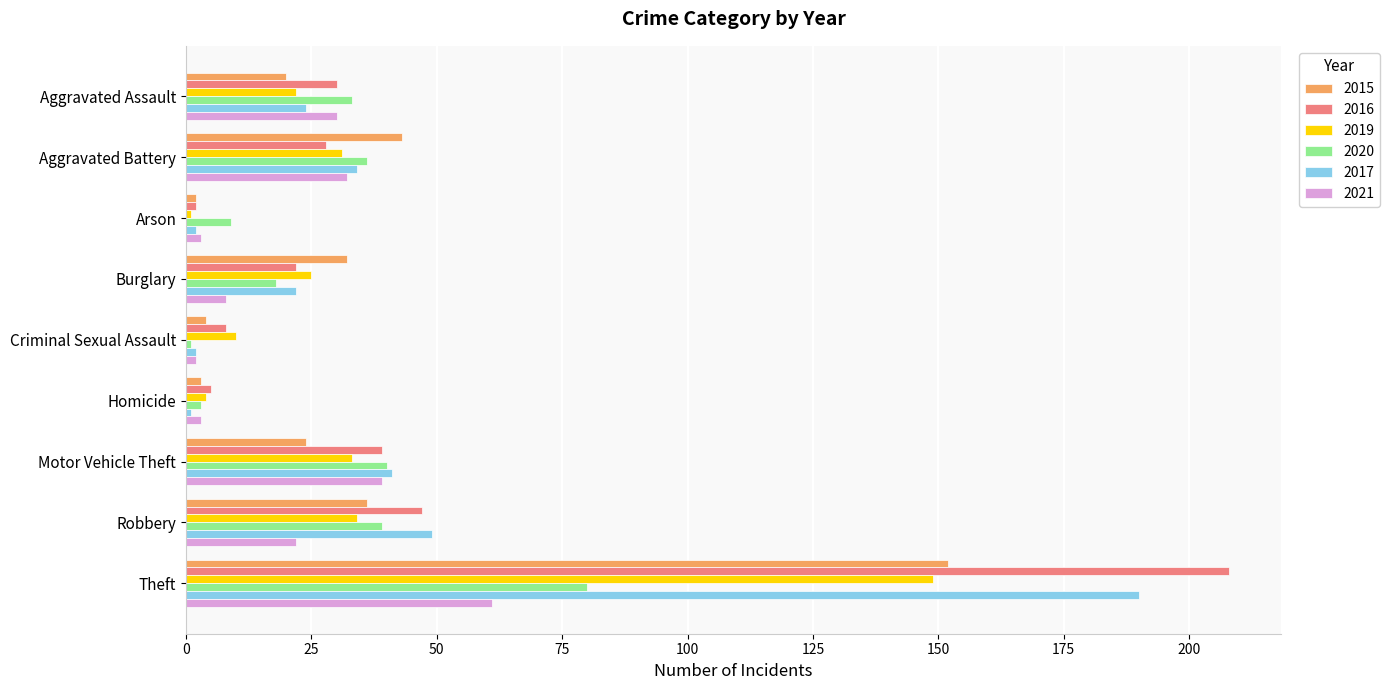

Which series changed the most between Burglary and Theft?

2016